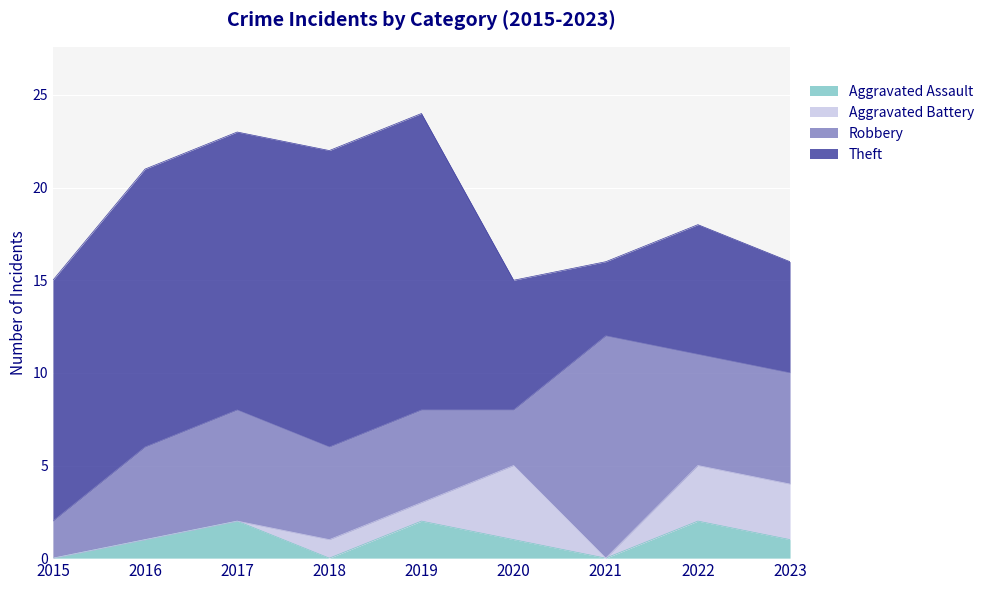

Which category has the highest value in the Aggravated Battery series?

2020